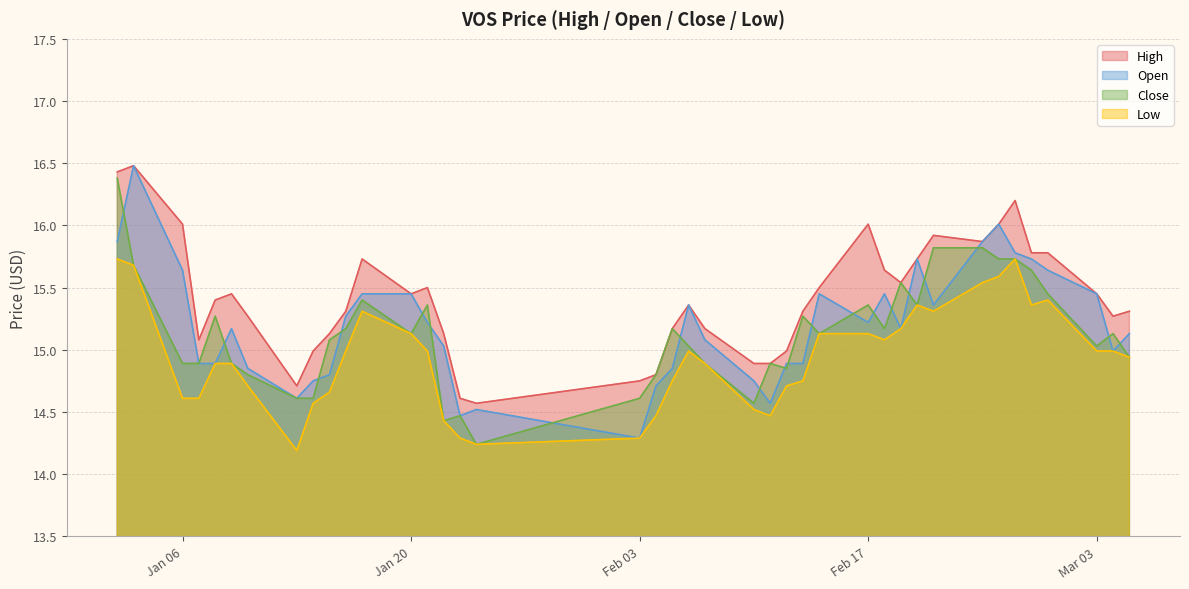

True or false: Close has a value of 15.0 at Mar 03.

True